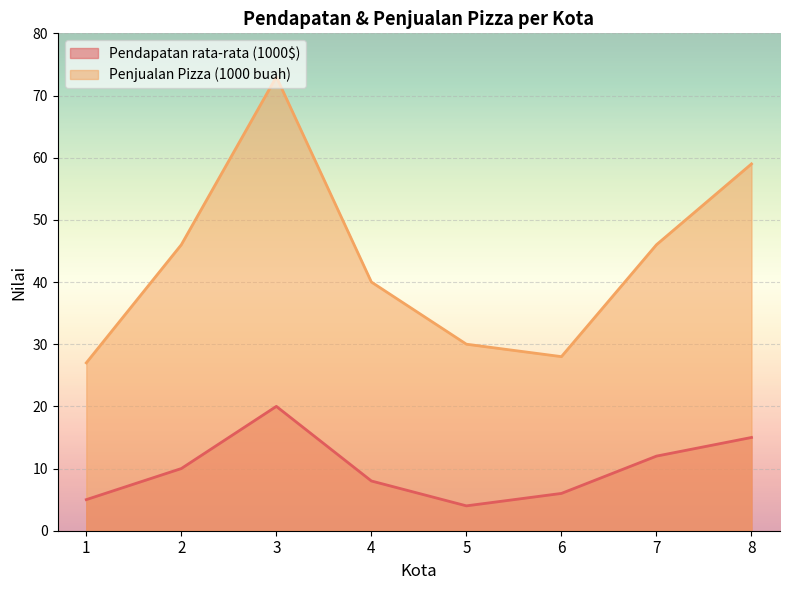

What is the difference between the second highest and second lowest values in the Penjualan Pizza (1000 buah) series?

31